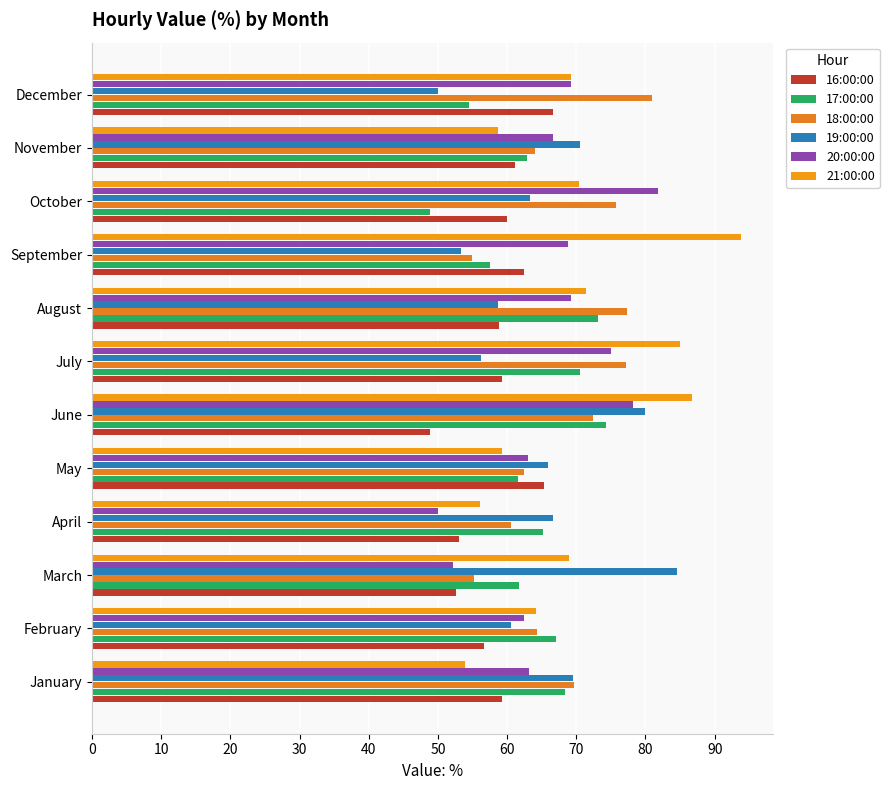

How many categories are shown in the chart?

12